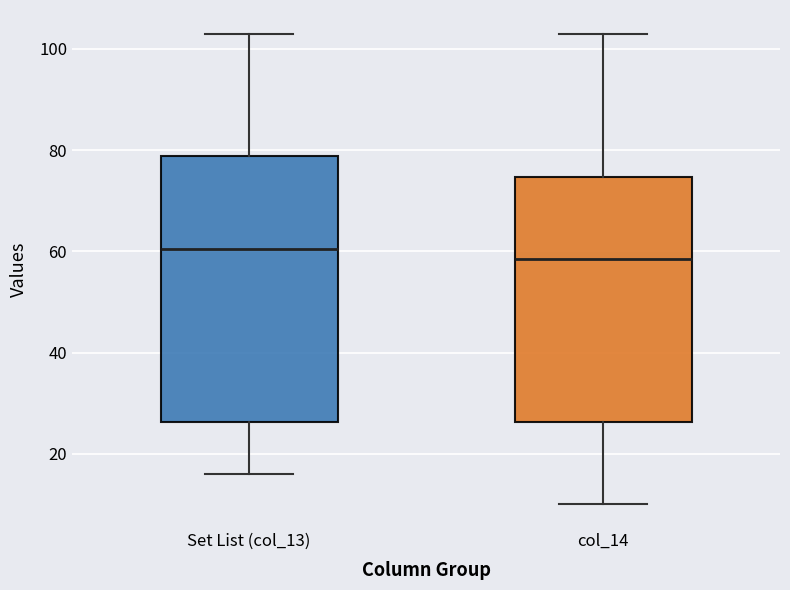

Reading left to right, transcribe this box plot: for each box, give where its median line is, the range the box spans, and where its two whiskers end, as read against the y-axis. The values are not printed on the chart, so give them approximately, as read against the axis.

Set List (col_13): median 60, box 26 to 78, whiskers 16 to 104
col_14: median 58, box 26 to 74, whiskers 10 to 104